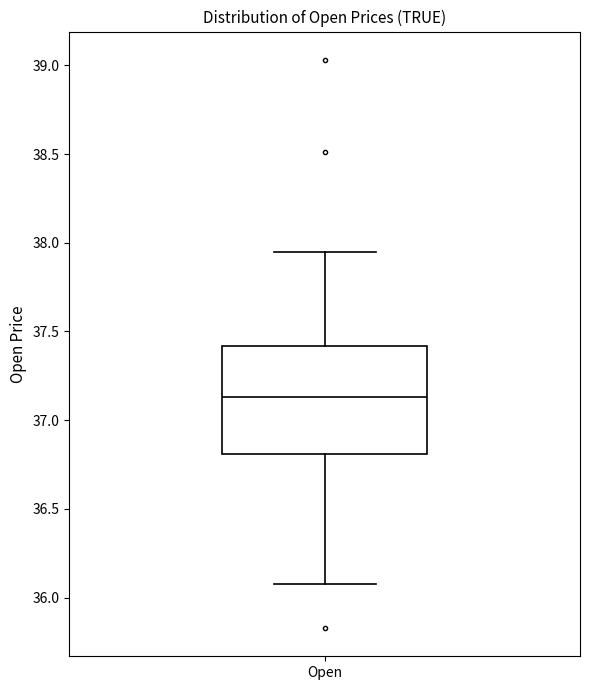

Transcribe this box plot: give where the median line is, the range the box spans, and where the two whiskers end, as read against the y-axis. The values are not printed on the chart, so give them approximately, as read against the axis.

median 37.15, box 36.80 to 37.40, whiskers 36.10 to 37.95